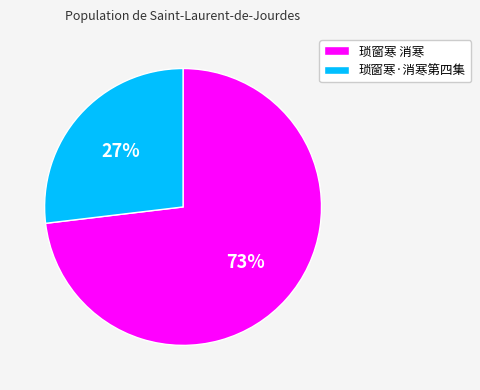

How many segments does this pie chart have?

2